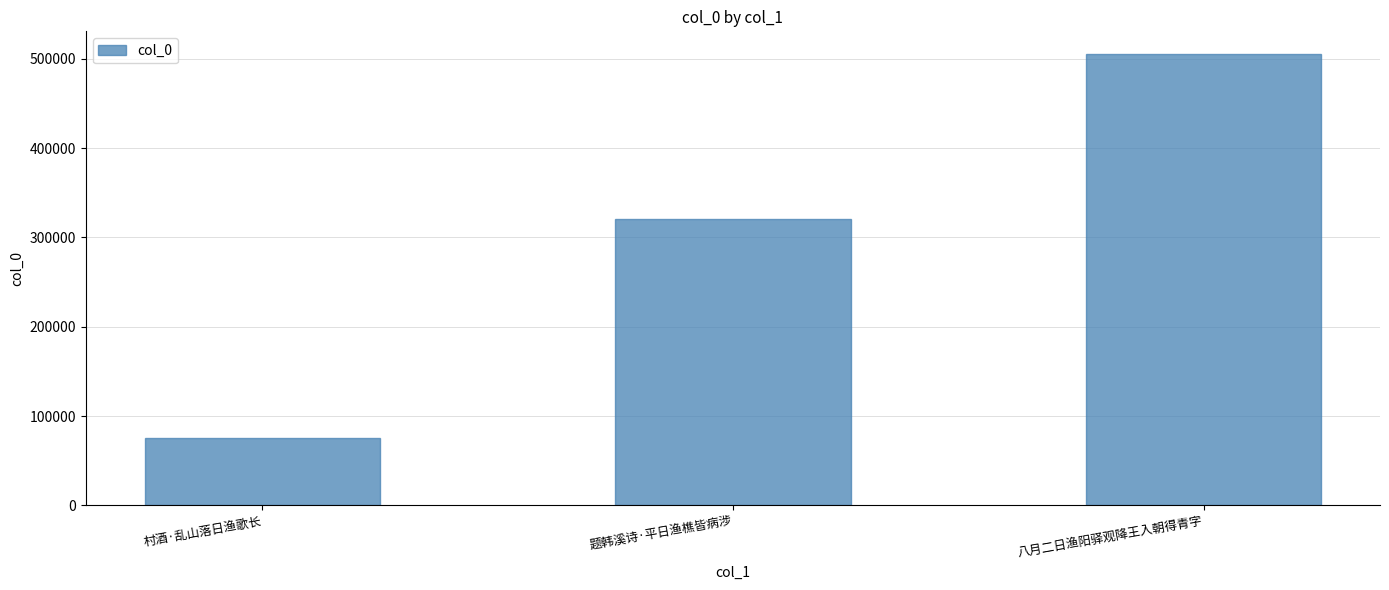

Which label corresponds to the smallest value in the chart?

村酒·乱山落日渔歌长